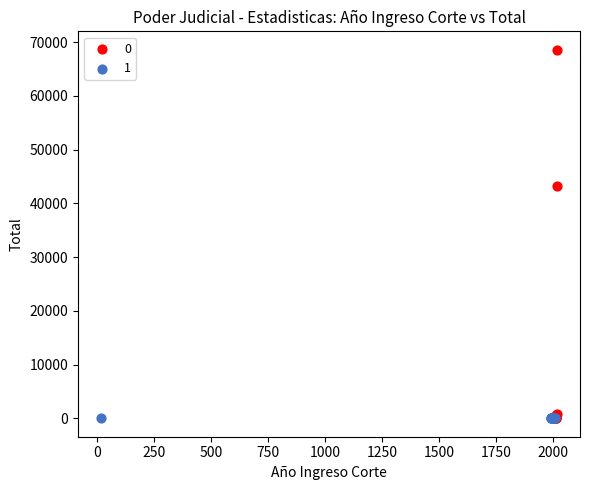

What are all the series names shown in the legend?

0, 1